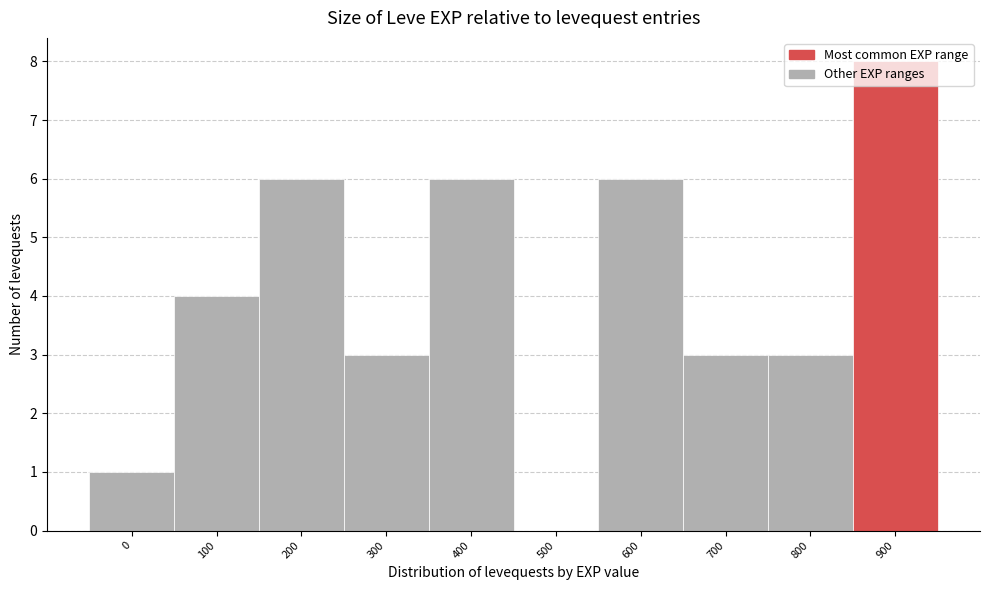

What is the sum of all values?

40